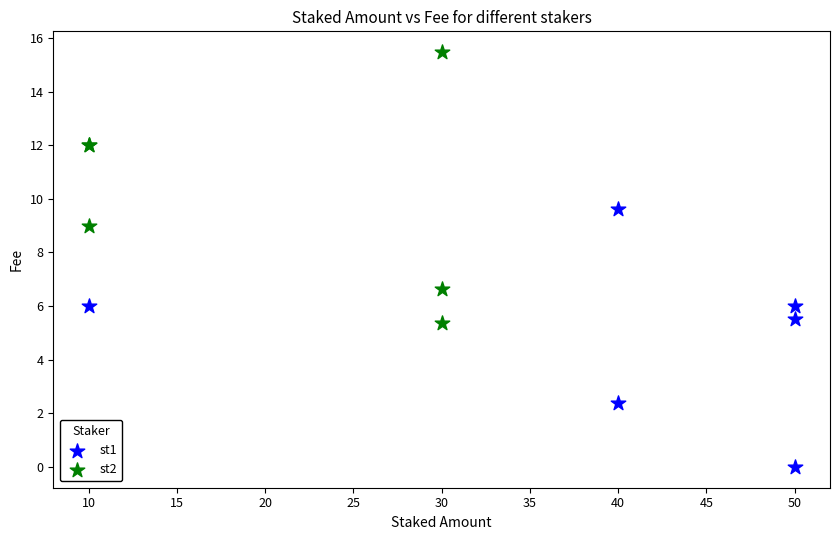

What are all the series names shown in the legend?

st1, st2